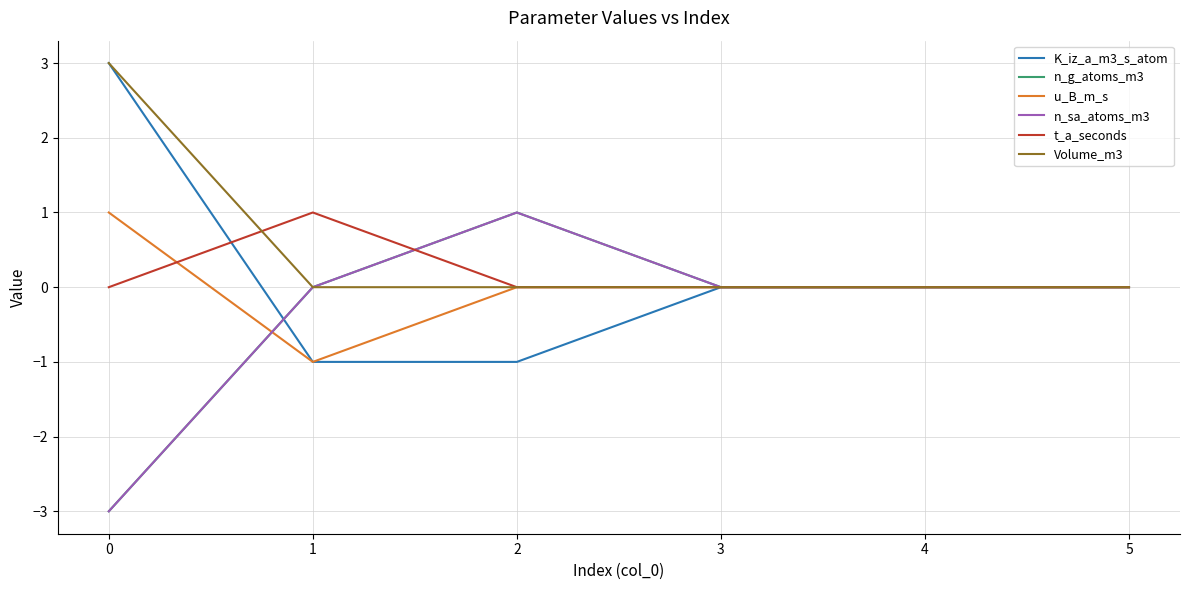

Reading left to right, list all the values displayed in this chart.

K_iz_a_m3_s_atom: 0=3	1=-1	2=-1	3=0	4=0	5=0
n_g_atoms_m3: 0=-3	1=0	2=1	3=0	4=0	5=0
u_B_m_s: 0=1	1=-1	2=0	3=0	4=0	5=0
n_sa_atoms_m3: 0=-3	1=0	2=1	3=0	4=0	5=0
t_a_seconds: 0=0	1=1	2=0	3=0	4=0	5=0
Volume_m3: 0=3	1=0	2=0	3=0	4=0	5=0